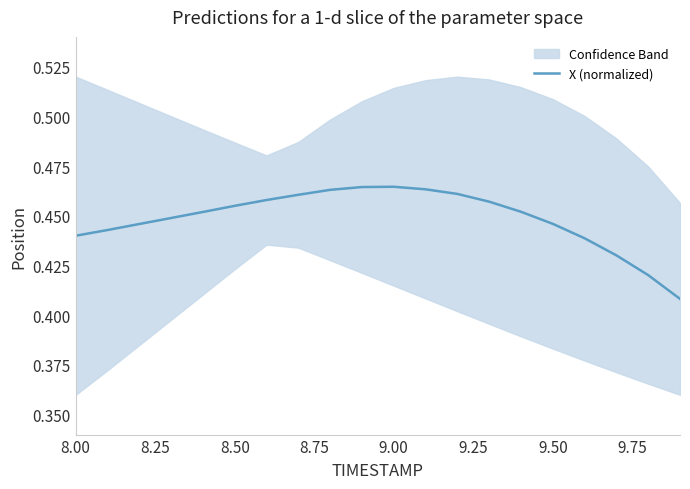

What is the average value?

0.4